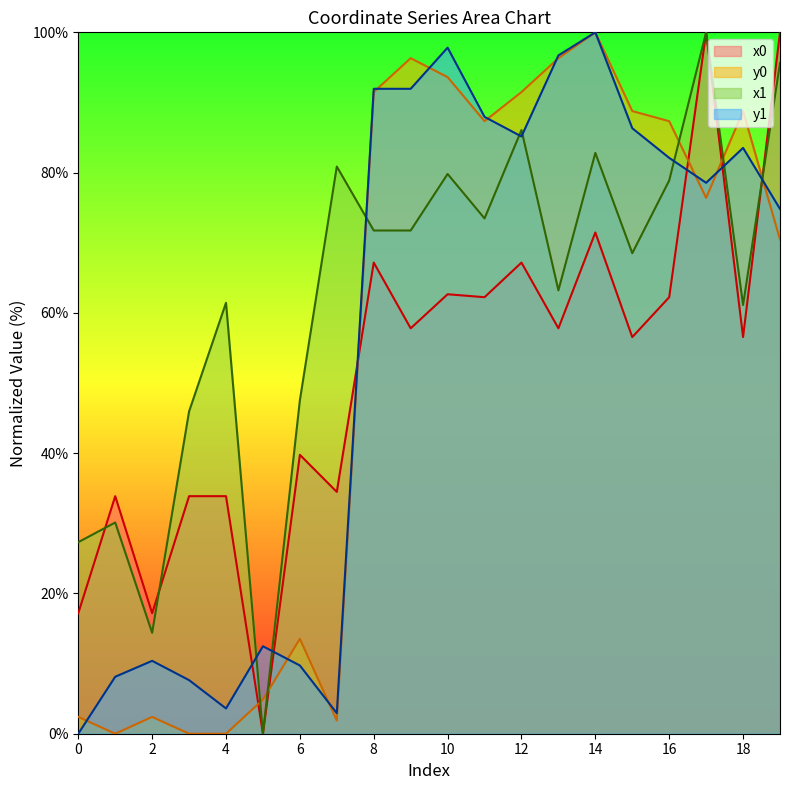

At how many categories does at least one series exceed 78?

13